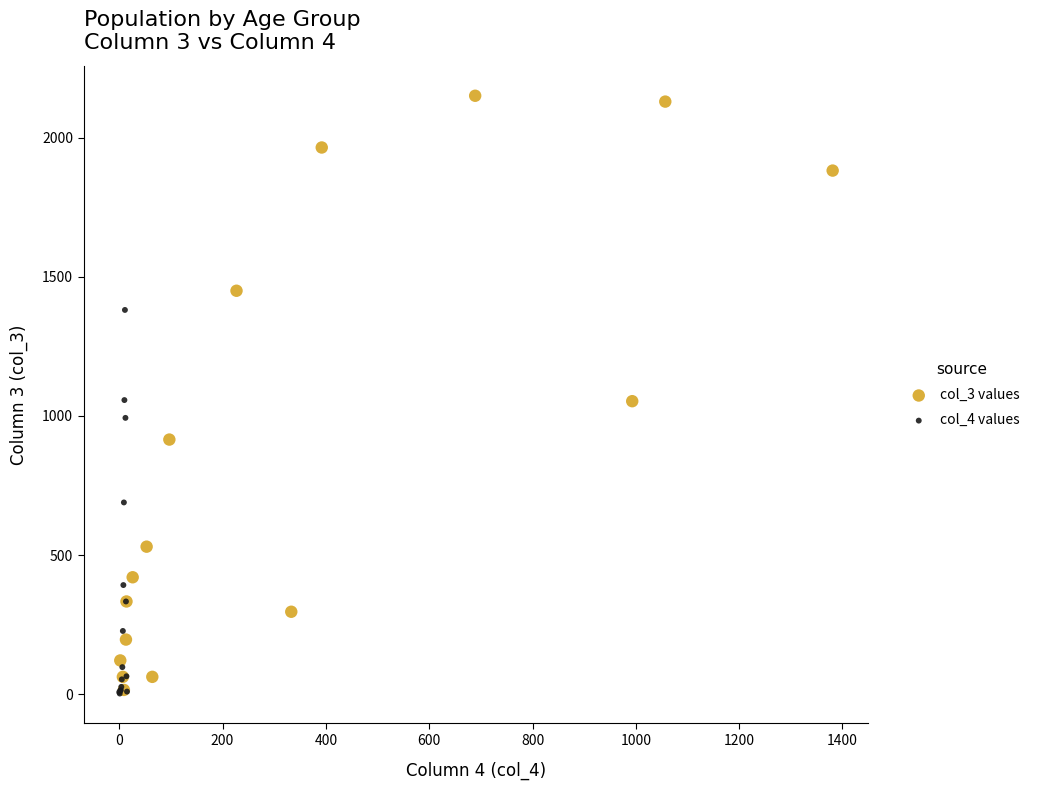

Which series has the largest Y range (max minus min)?

col_3 values